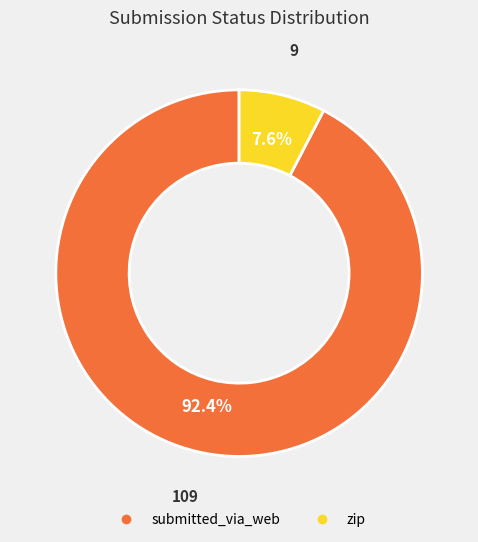

What percentage is NOT represented by submitted_via_web?

7.6%